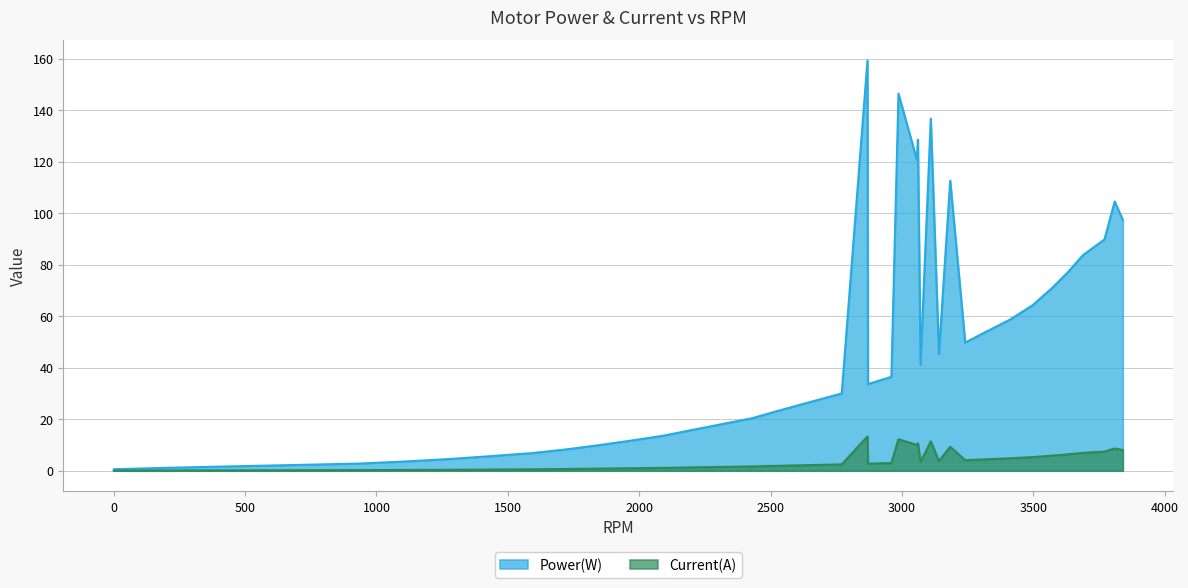

Is the value of Power(W) at 3071 greater than the value of Current(A) at 2960?

Yes